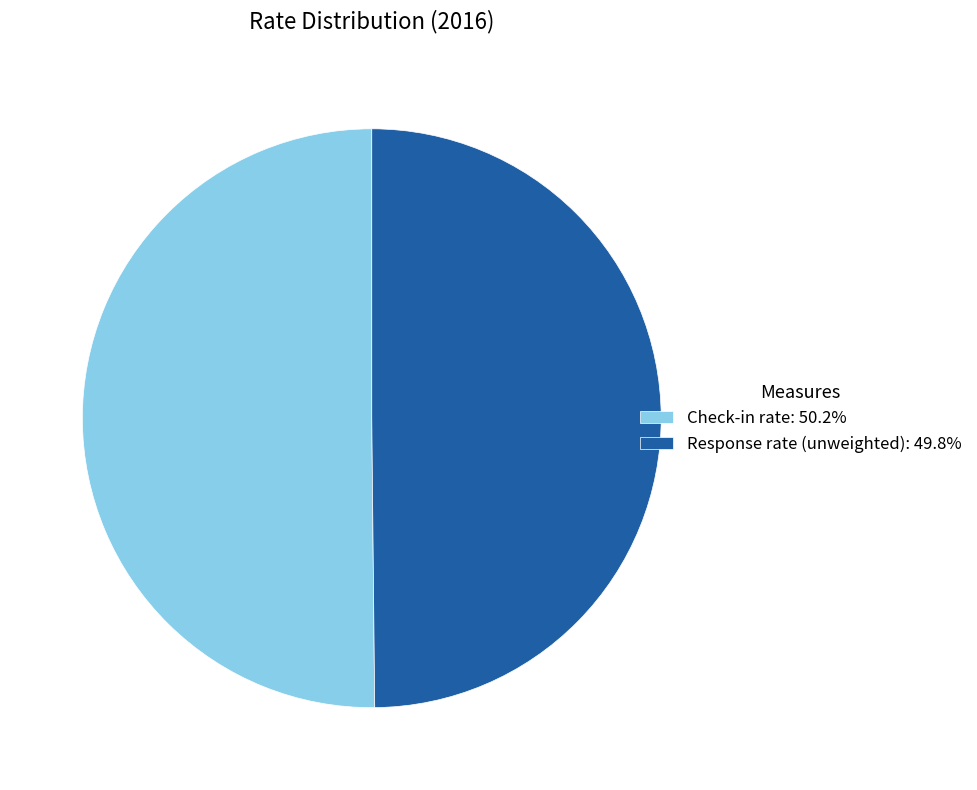

Combined, do Response rate (unweighted): 49.8% and Check-in rate: 50.2% account for over 50%?

Yes